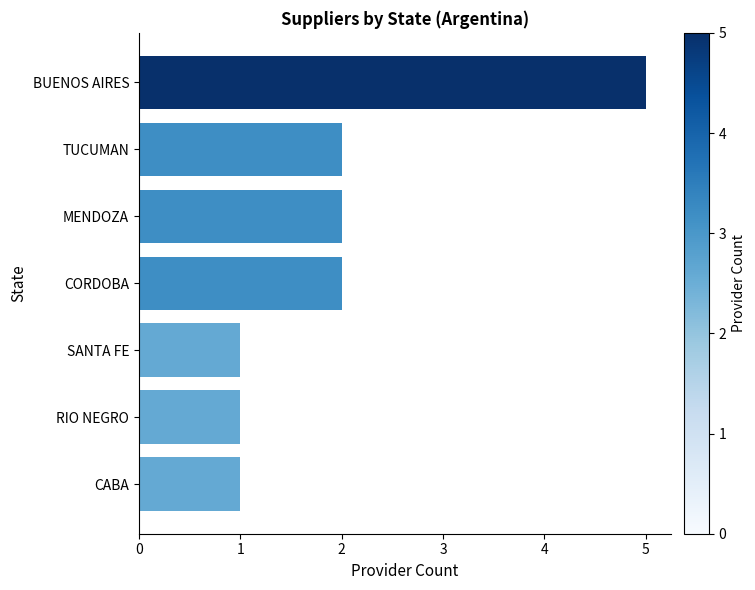

Which label corresponds to the largest value in the chart?

BUENOS AIRES